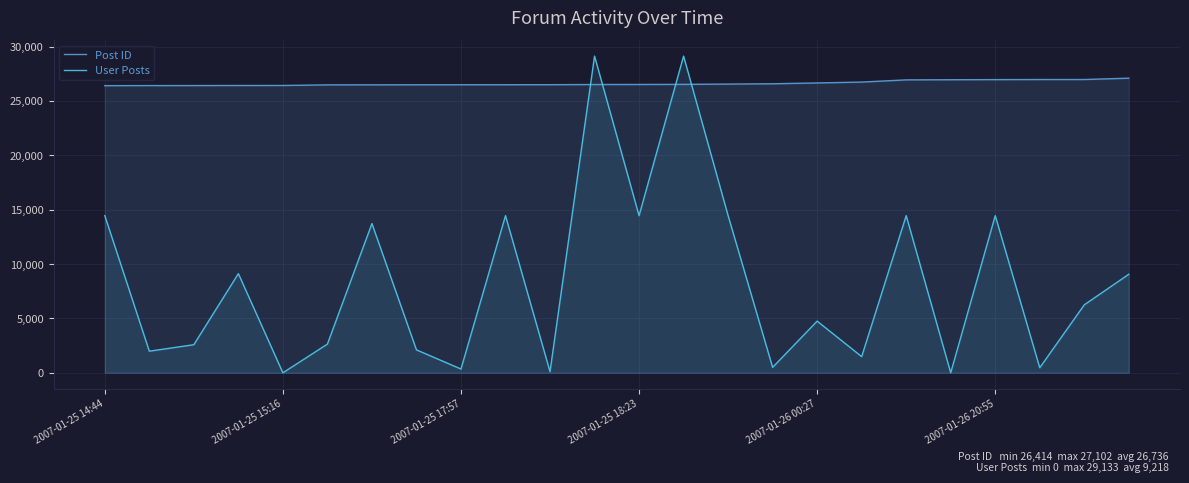

What is the difference between the maximum and minimum values in the Post ID series?

688